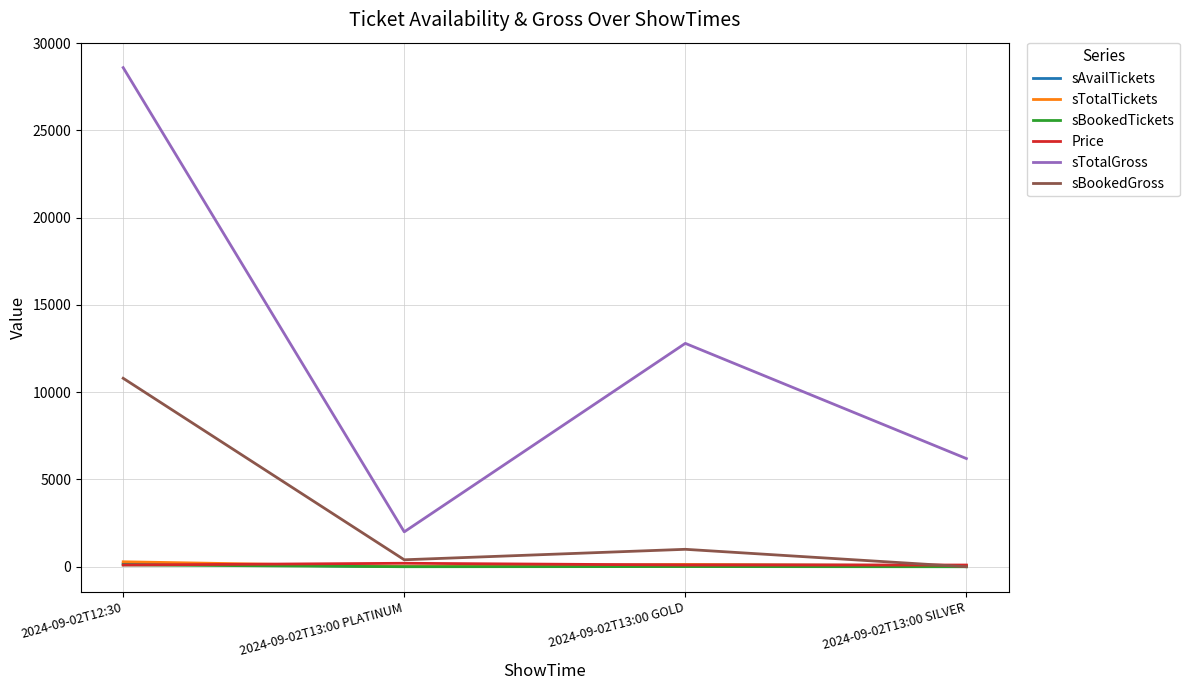

Which series changed the most between 2024-09-02T12:30 and 2024-09-02T13:00 SILVER?

sTotalGross